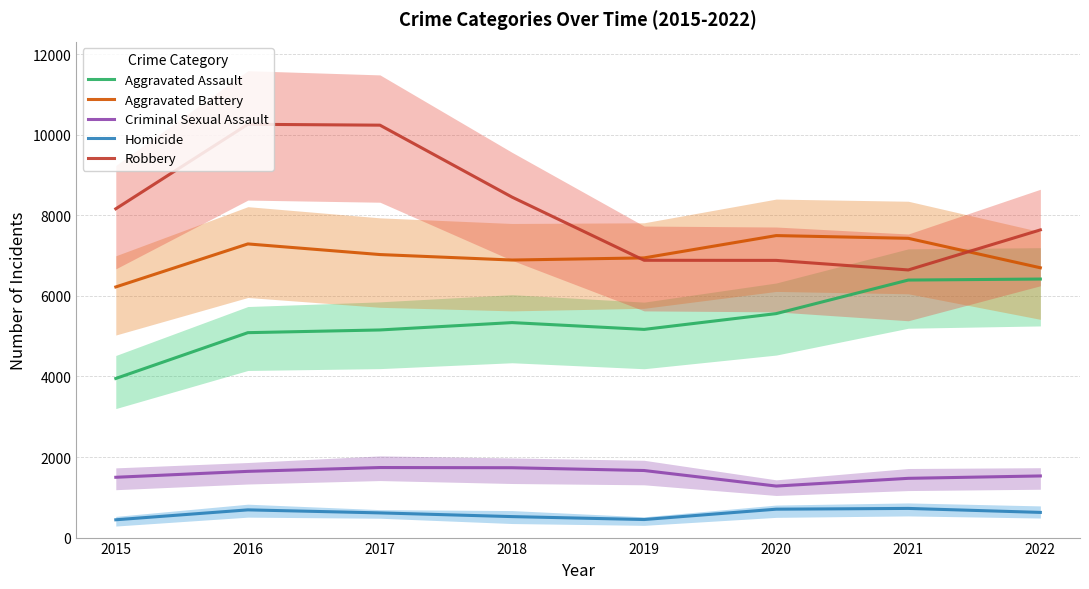

Reading left to right, list all the values displayed in this chart.

Aggravated Assault: 3950	5087	5154	5337	5168	5560	6393	6418
Aggravated Battery: 6222	7290	7026	6890	6943	7497	7429	6698
Criminal Sexual Assault: 1497	1644	1739	1734	1665	1279	1471	1530
Homicide: 442	688	613	521	448	705	724	625
Robbery: 8162	10260	10238	8452	6884	6881	6644	7638